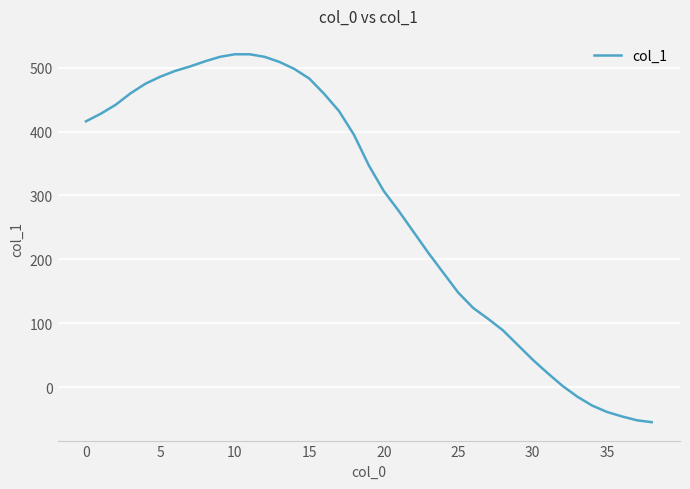

What is the minimum value shown in the chart?

-55